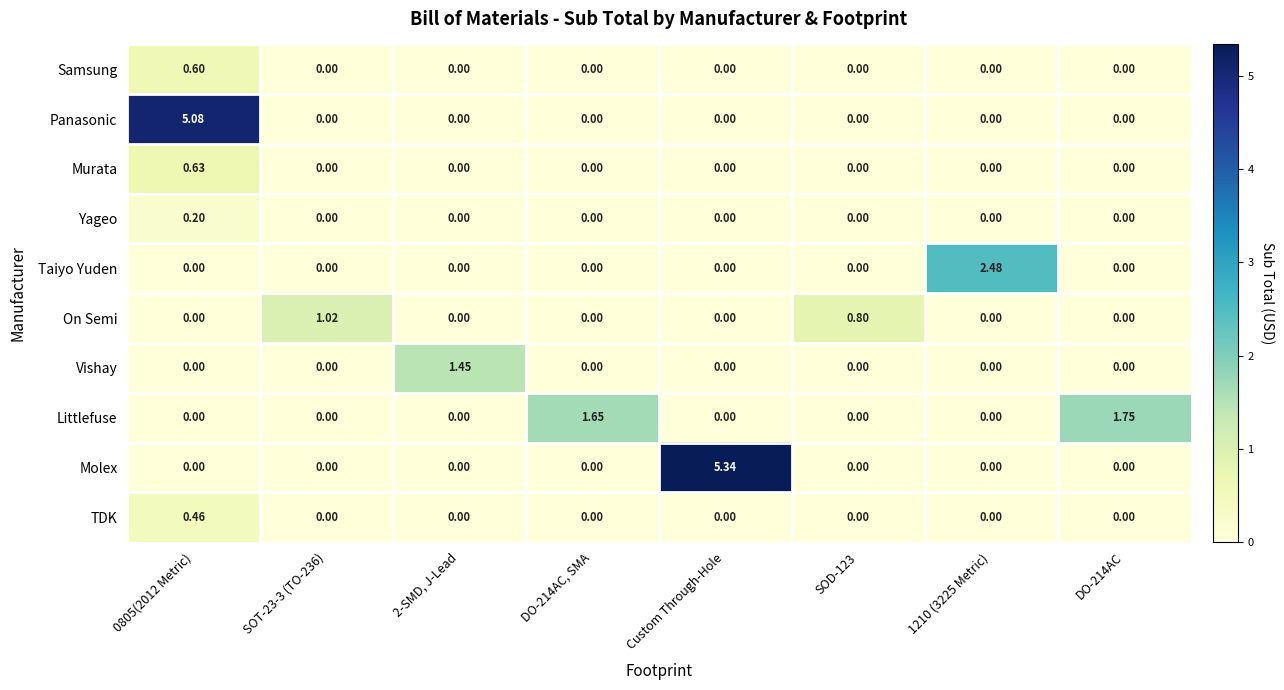

Which series changed the most between 2-SMD, J-Lead and Custom Through-Hole?

Molex